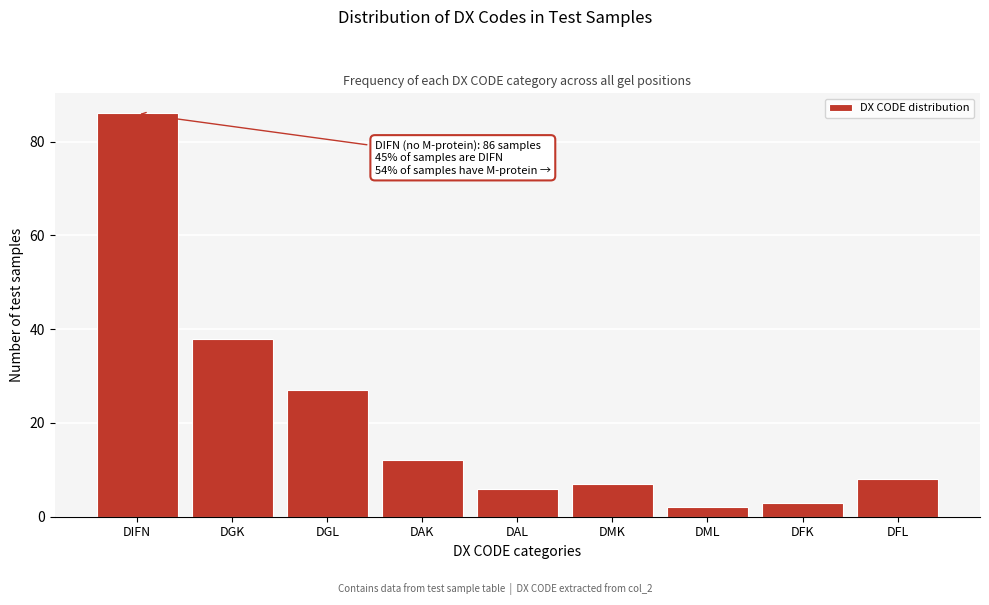

Reading right to left, transcribe all the data shown in this chart.

8	3	2	7	6	12	27	38	86